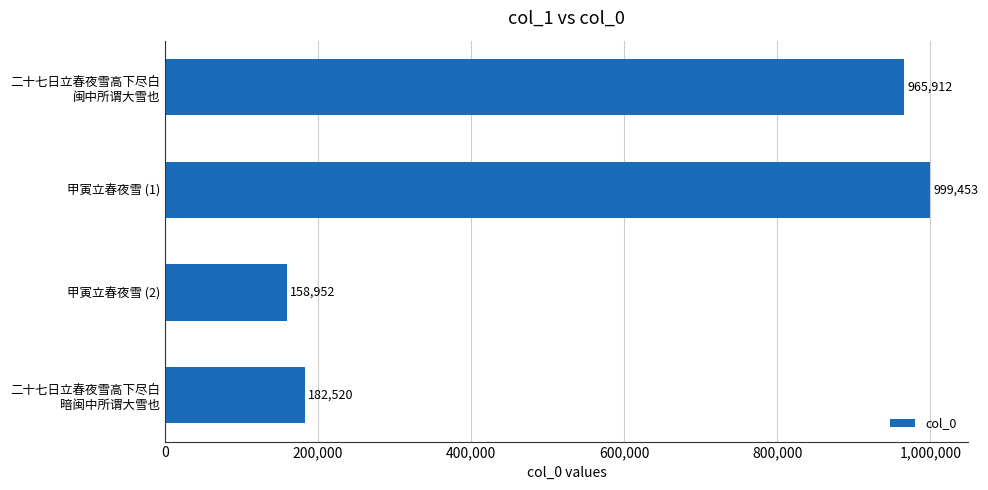

List the labels in order of value, smallest first.

甲寅立春夜雪 (2), 二十七日立春夜雪高下尽白
暗闽中所谓大雪也, 二十七日立春夜雪高下尽白
闽中所谓大雪也, 甲寅立春夜雪 (1)